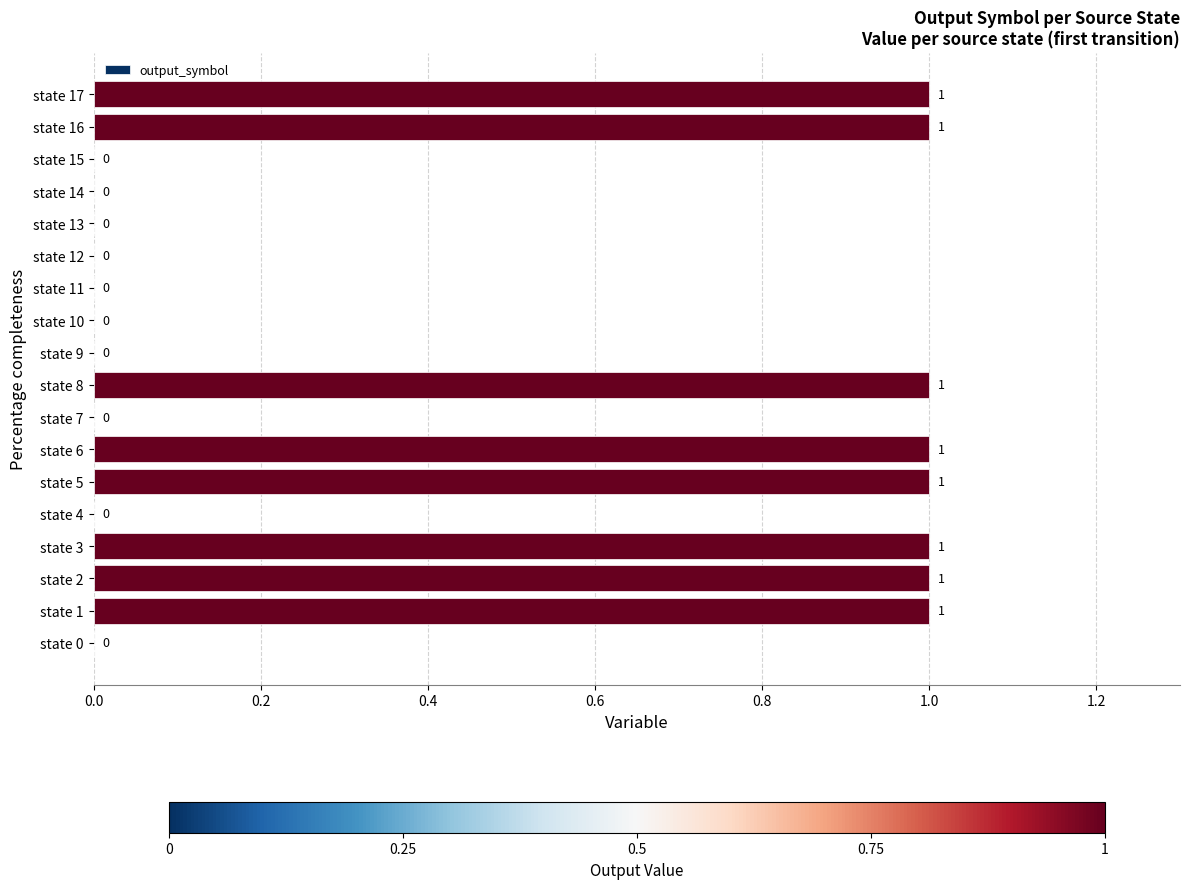

How many categories are shown in the chart?

18